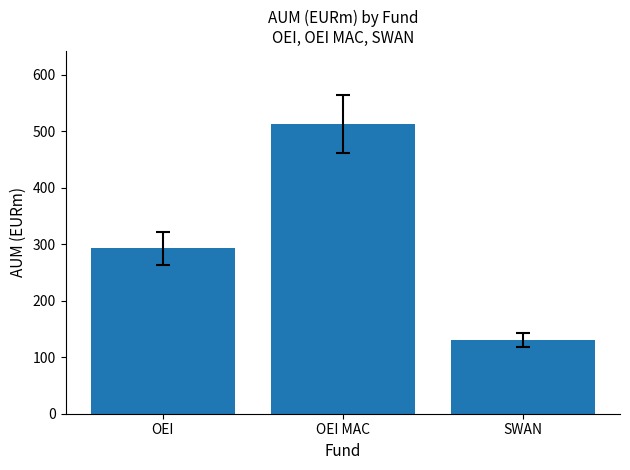

The chart shows a value of 292.6 at OEI. True or false?

True